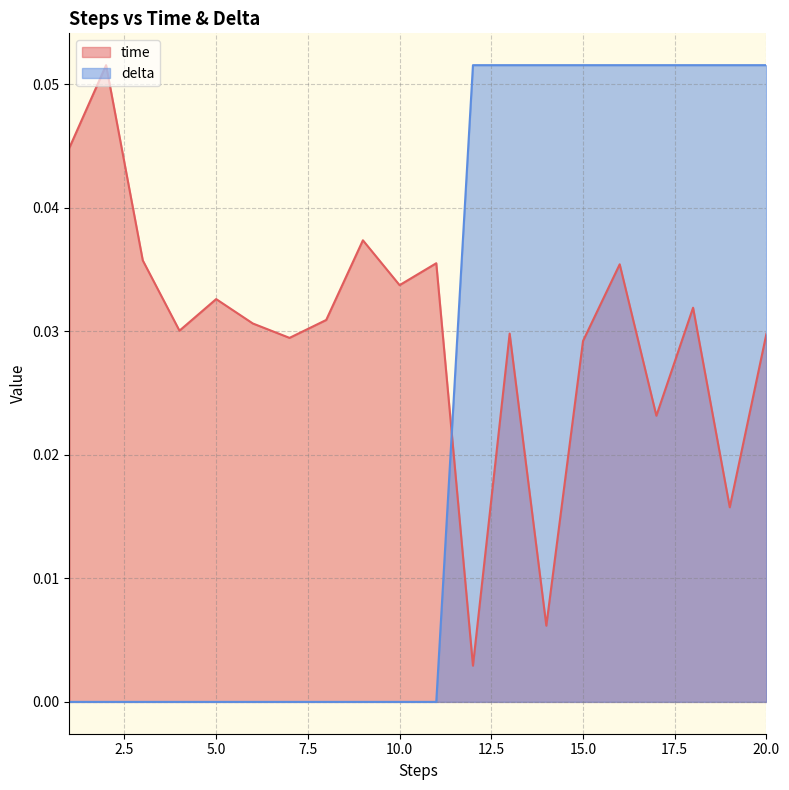

What is the sum of the delta values at 11 and 16?

0.1